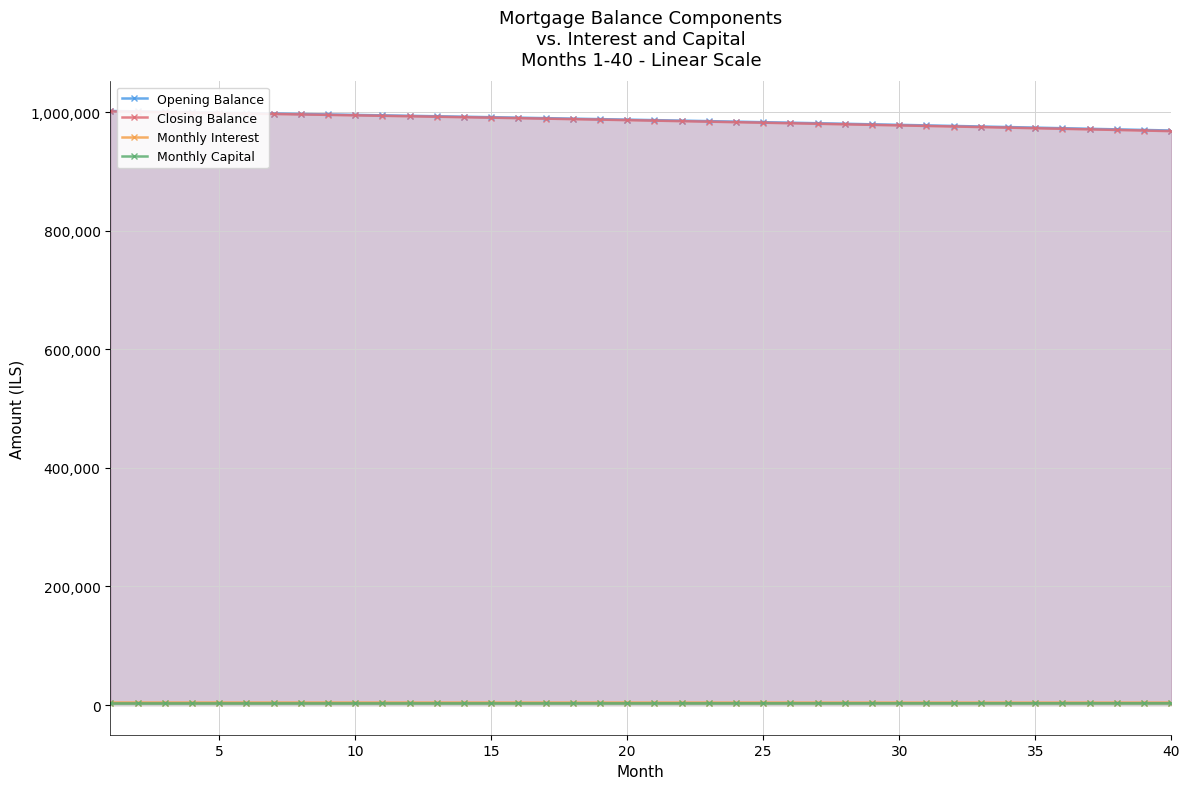

Which series has the widest spread of values?

Closing Balance